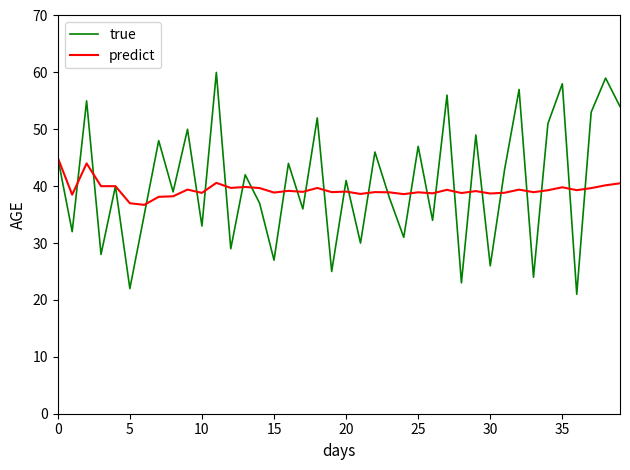

What is the maximum value shown in the chart?

60.0